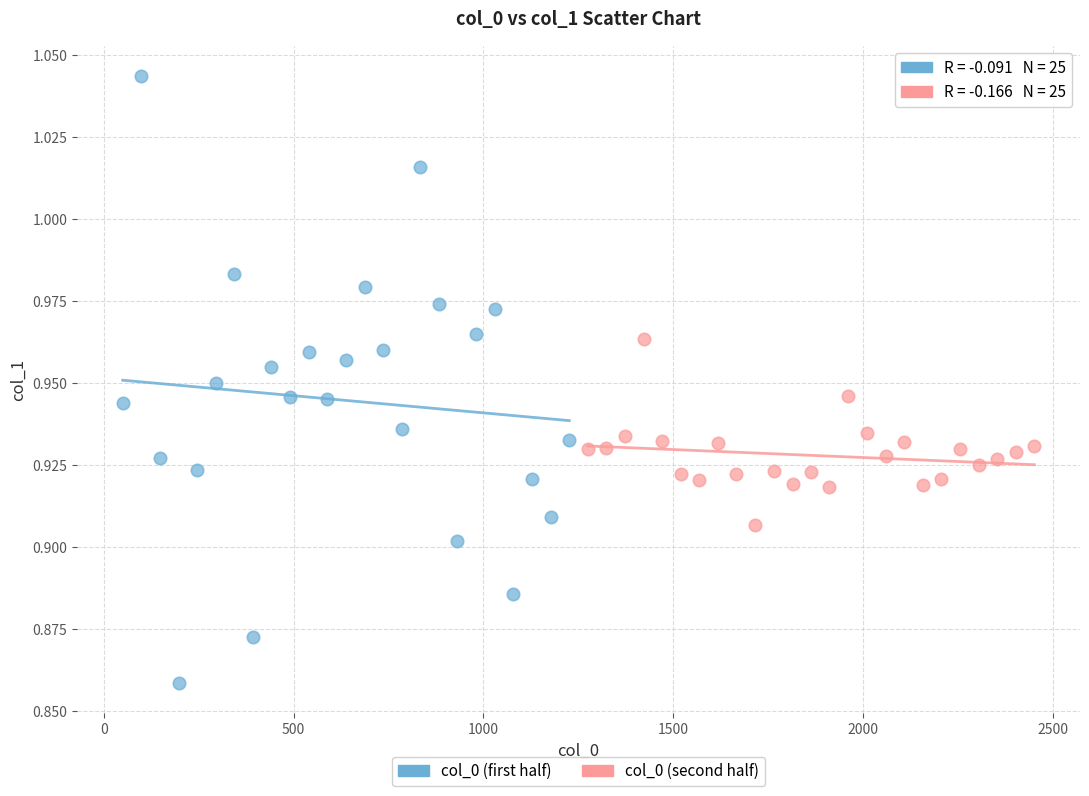

Which series contains the lowest Y value?

col_0 (first half)